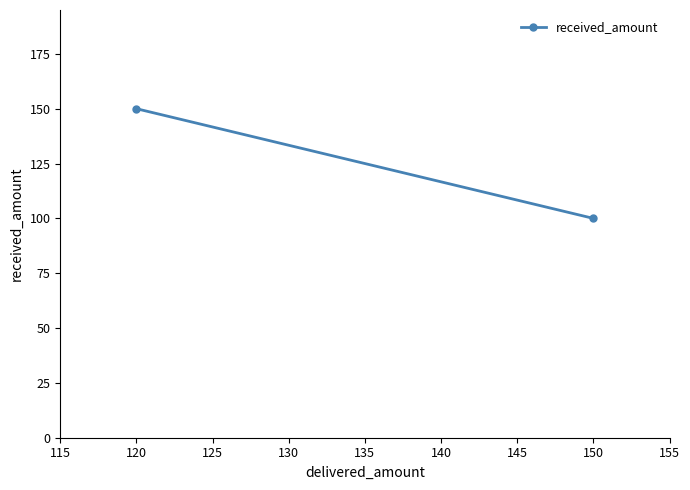

What is the average value?

125